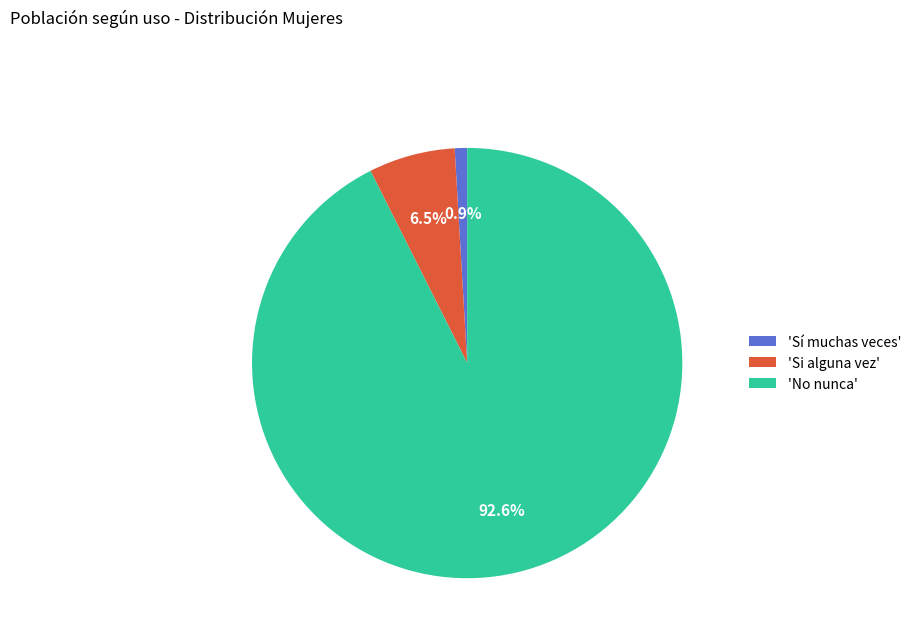

What percentage do 'Si alguna vez' and 'No nunca' together represent?

99.1%